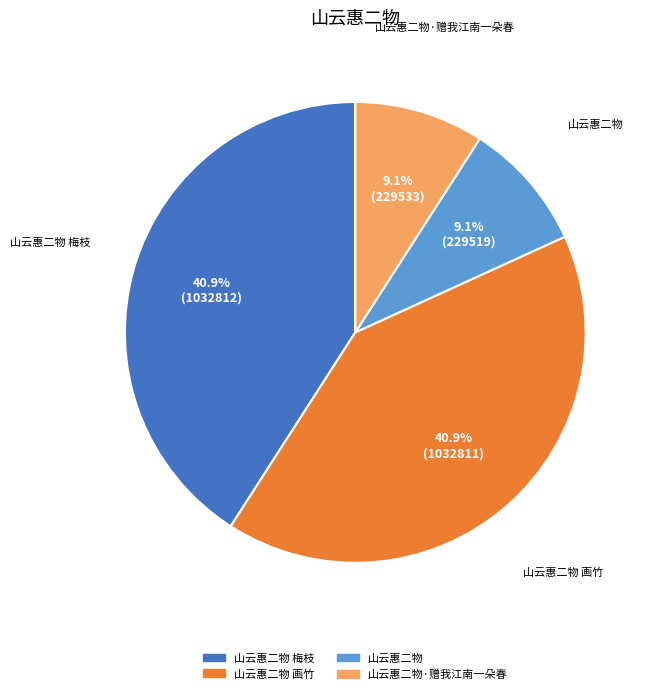

Does any single category account for the majority?

No